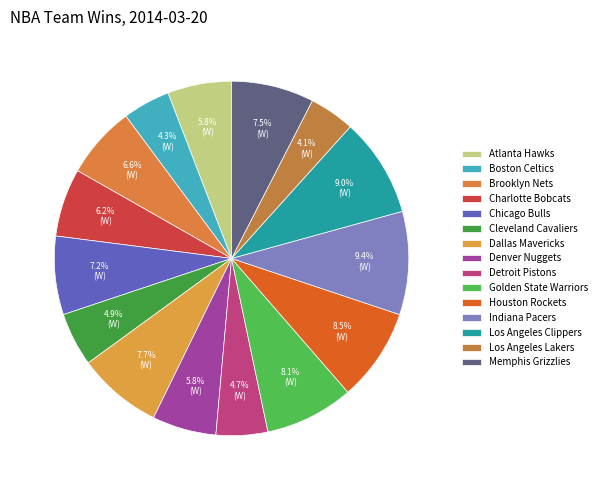

How many segments does this pie chart have?

15